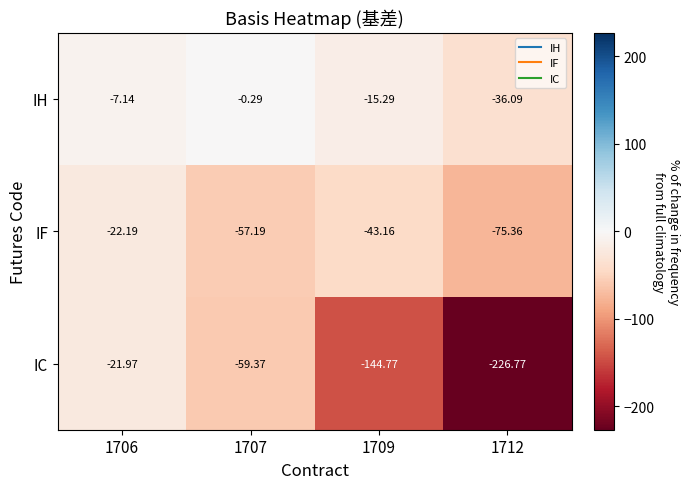

Which series has the largest range (max minus min)?

IC